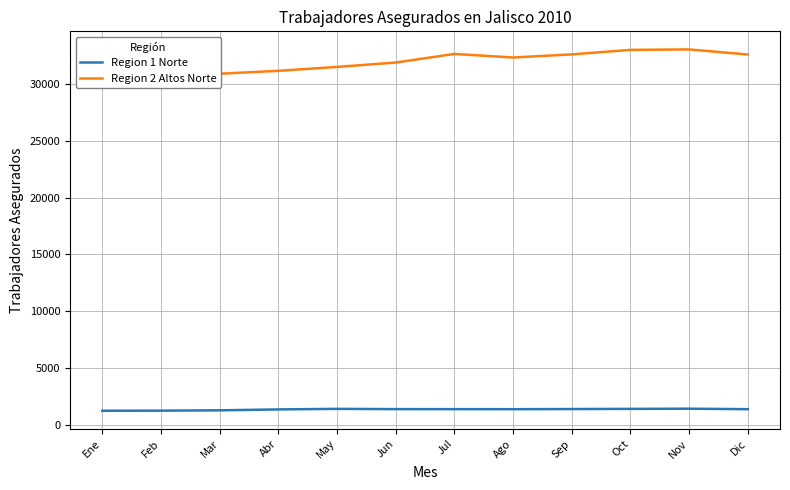

Reading left to right, list all the values displayed in this chart.

Region 1 Norte: Ene=1214	Feb=1221	Mar=1250	Abr=1330	May=1379	Jun=1356	Jul=1354	Ago=1350	Sep=1362	Oct=1378	Nov=1394	Dic=1350
Region 2 Altos Norte: Ene=30744	Feb=30797	Mar=30915	Abr=31170	May=31516	Jun=31900	Jul=32659	Ago=32345	Sep=32619	Oct=33015	Nov=33059	Dic=32608